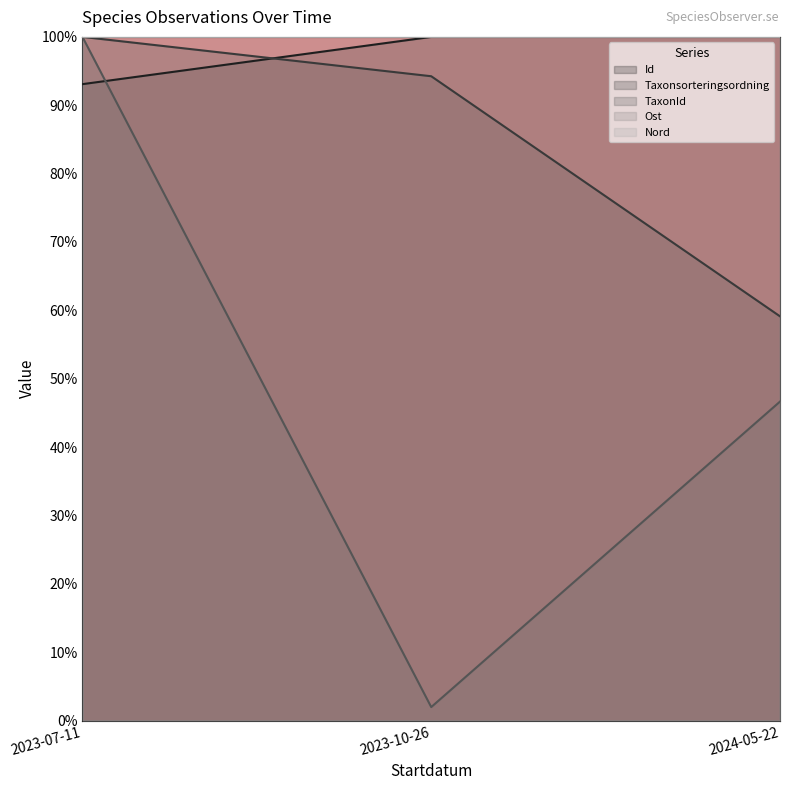

Rank the series by their maximum value, from lowest to highest.

Id, Taxonsorteringsordning, TaxonId, Ost, Nord